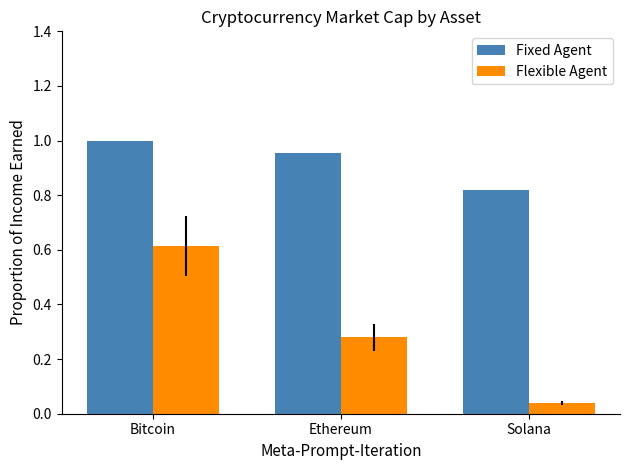

How many bars are there in each group?

2